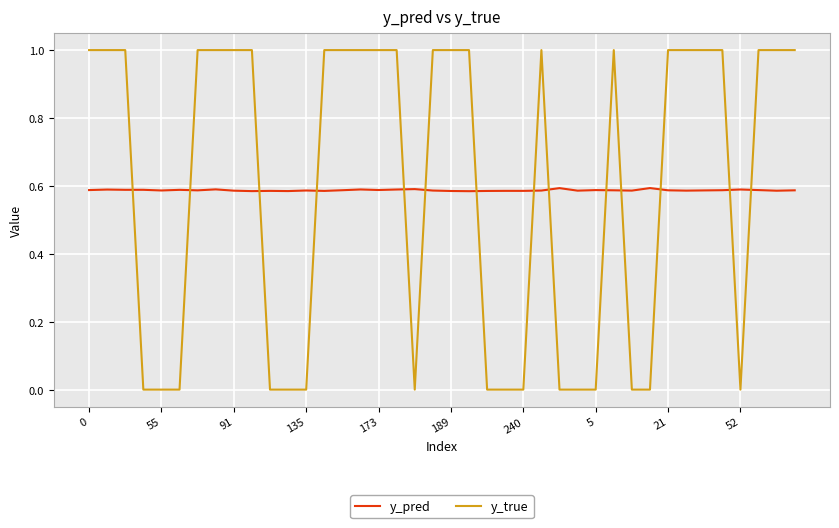

List the series in order of their overall mean, highest first.

y_true, y_pred